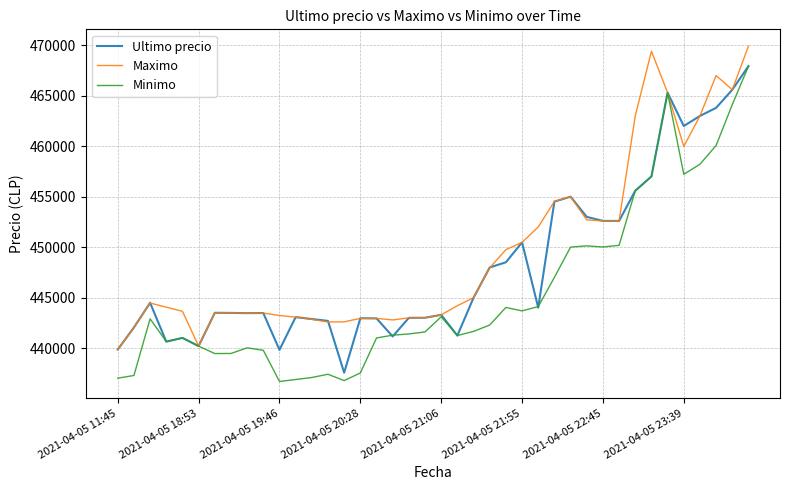

What is the minimum value shown in the chart?

436692